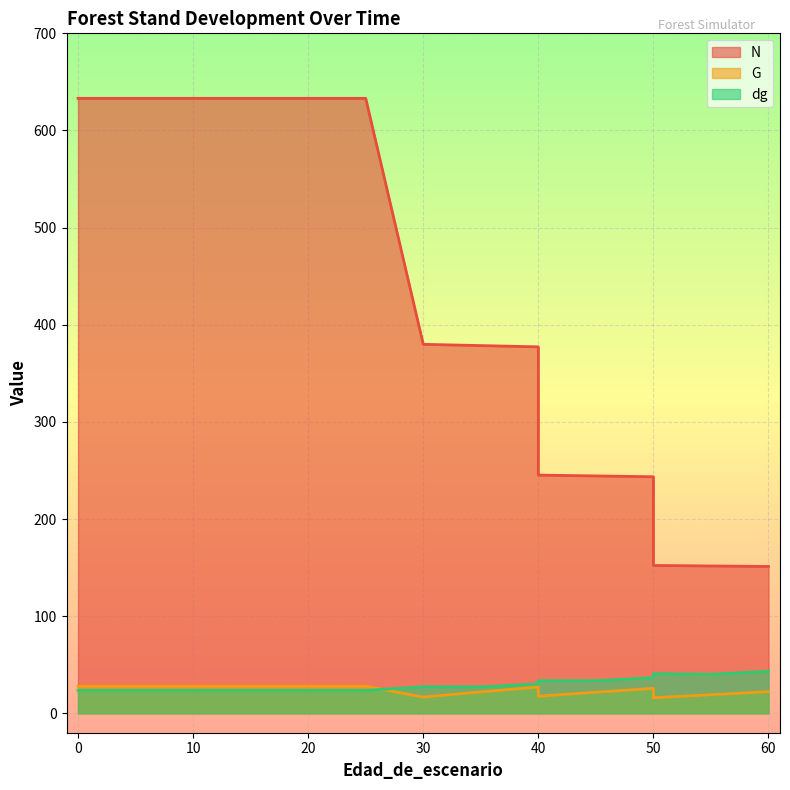

List the labels in order of N value, smallest first.

60, 55, 50, 50, 45, 40, 40, 35, 30, 0, 5, 10, 15, 20, 20, 25